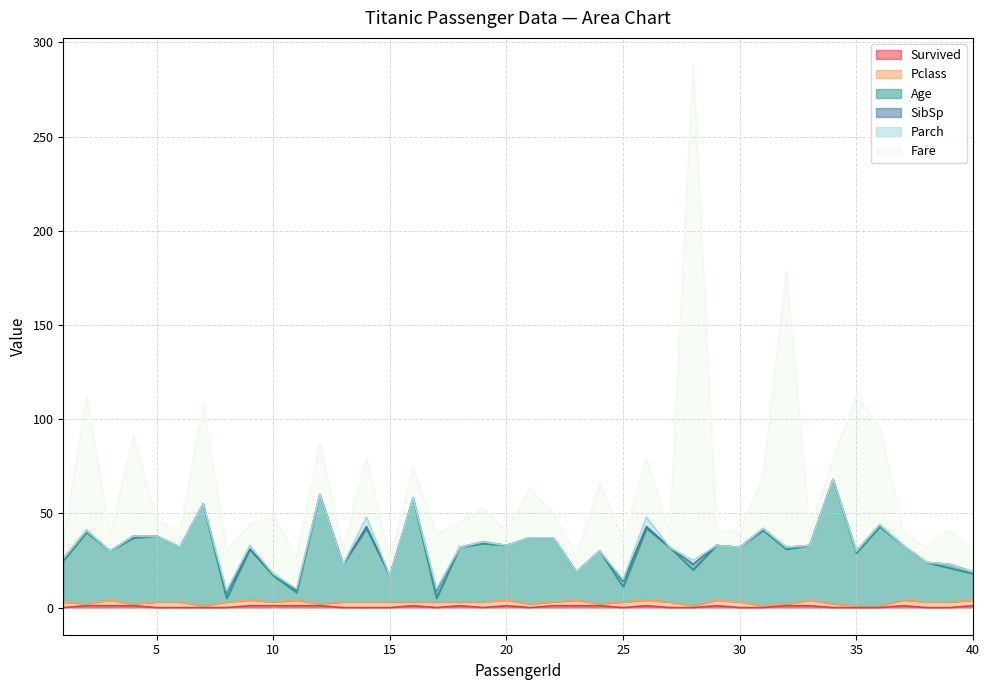

Reading right to left, list all the values displayed in this chart.

Survived: 1.0	0.0	0.0	1.0	0.0	0.0	0.0	1.0	1.0	0.0	0.0	1.0	0.0	0.0	1.0	0.0	1.0	1.0	1.0	0.0	1.0	0.0	1.0	0.0	1.0	0.0	0.0	0.0	1.0	1.0	1.0	1.0	0.0	0.0	0.0	0.0	1.0	1.0	1.0	0.0
Pclass: 3.0	3.0	3.0	3.0	1.0	1.0	2.0	3.0	1.0	1.0	3.0	3.0	1.0	3.0	3.0	3.0	1.0	3.0	2.0	2.0	3.0	3.0	2.0	3.0	2.0	3.0	3.0	3.0	1.0	3.0	2.0	3.0	3.0	1.0	3.0	3.0	1.0	3.0	1.0	3.0
Age: 14.0	18.0	21.0	29.0	42.0	28.0	66.0	29.0	29.0	40.0	29.0	29.0	19.0	29.0	38.0	8.0	28.0	15.0	34.0	35.0	29.0	31.0	29.0	2.0	55.0	14.0	39.0	20.0	58.0	4.0	14.0	27.0	2.0	54.0	29.0	35.0	35.0	26.0	38.0	22.0
SibSp: 1.0	2.0	0.0	0.0	1.0	1.0	0.0	0.0	1.0	1.0	0.0	0.0	3.0	0.0	1.0	3.0	0.0	0.0	0.0	0.0	0.0	1.0	0.0	4.0	0.0	0.0	1.0	0.0	0.0	1.0	1.0	0.0	3.0	0.0	0.0	0.0	1.0	0.0	1.0	1.0
Parch: 0.0	0.0	0.0	0.0	0.0	0.0	0.0	0.0	0.0	0.0	0.0	0.0	2.0	0.0	5.0	1.0	0.0	0.0	0.0	0.0	0.0	0.0	0.0	1.0	0.0	0.0	5.0	0.0	0.0	1.0	0.0	2.0	1.0	0.0	0.0	0.0	0.0	0.0	0.0	0.0
Fare: 11.2	18.0	8.1	7.2	52.0	82.2	10.5	7.8	146.5	27.7	7.9	7.9	263.0	7.2	31.4	21.1	35.5	8.0	13.0	26.0	7.2	18.0	13.0	29.1	16.0	7.9	31.3	8.1	26.6	16.7	30.1	11.1	21.1	51.9	8.5	8.1	53.1	7.9	71.3	7.2